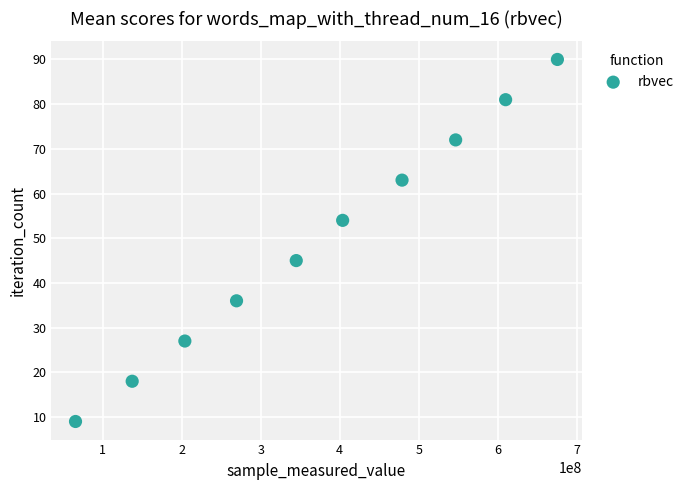

What is the range of Y values (max minus min)?

81